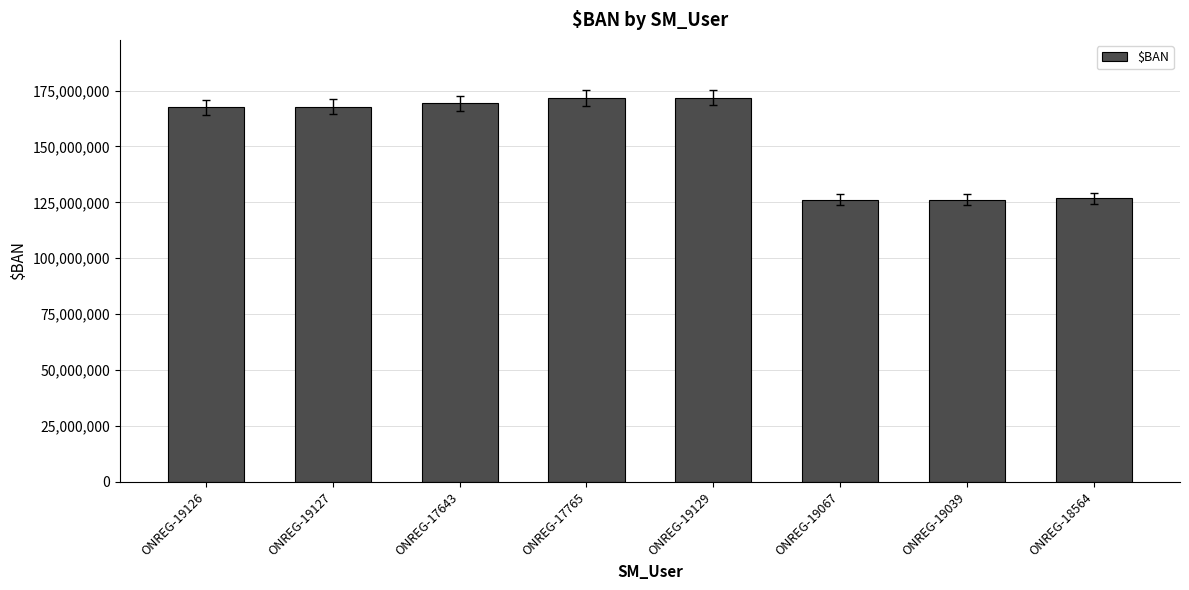

Which has a higher value, ONREG-18564 or ONREG-19126?

ONREG-19126